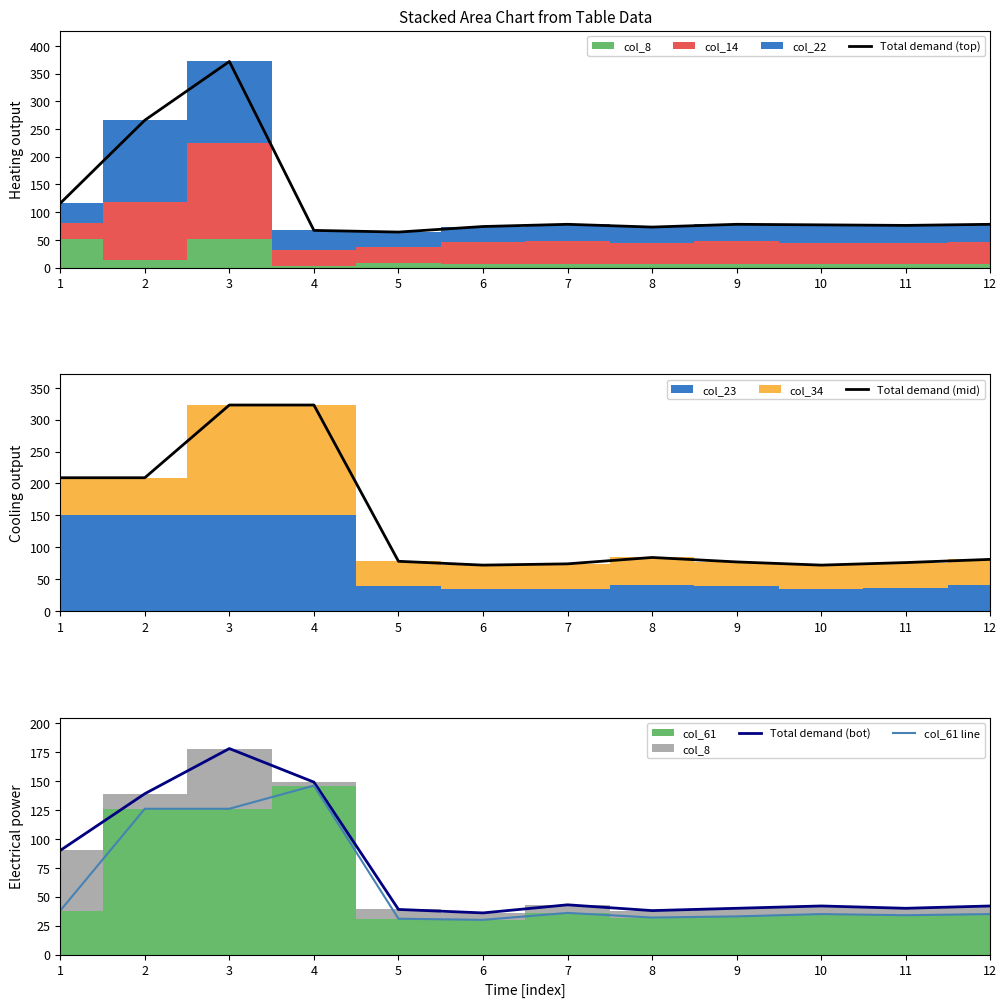

Where does the col_61 line series first go above 35?

1